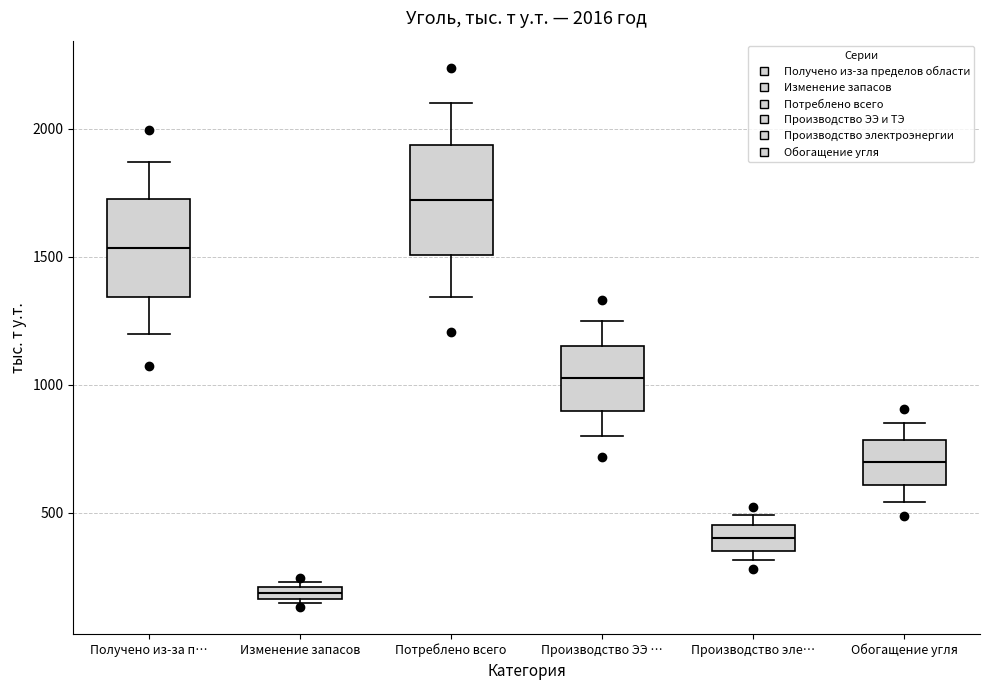

Which box has the lowest median line?

Изменение запасов